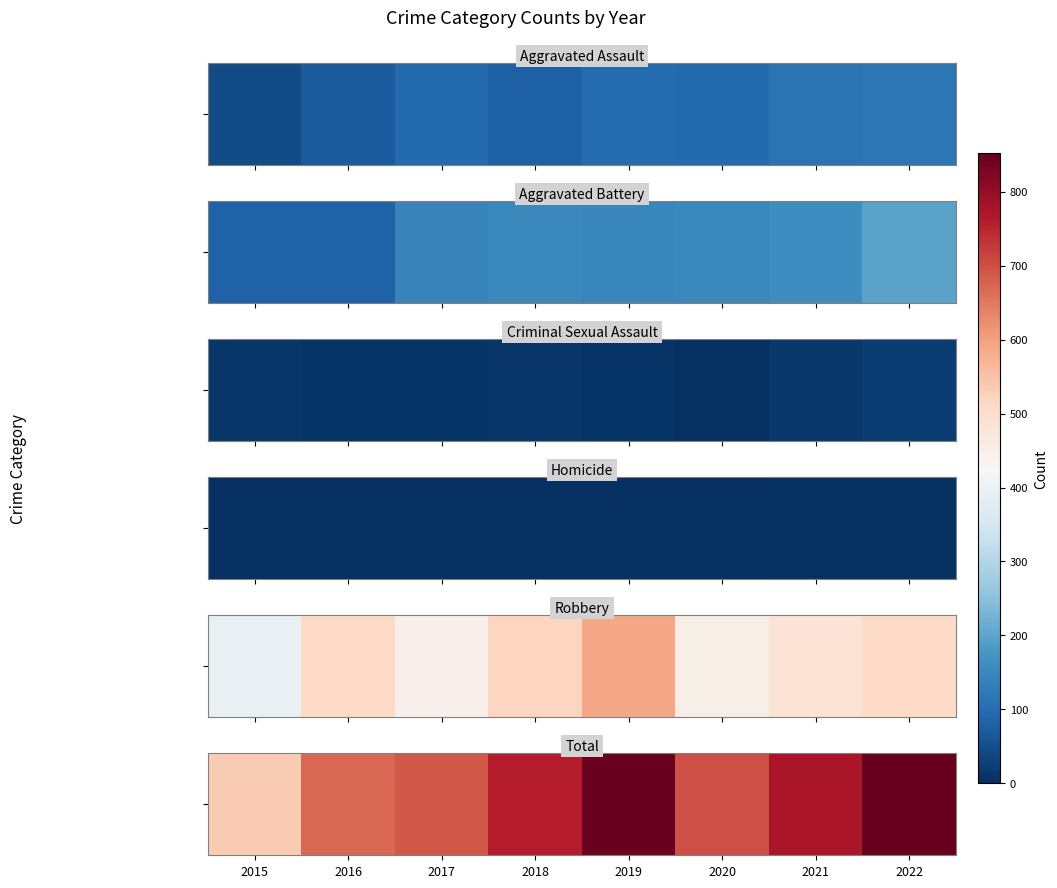

Where does the data first go above 760?

2019